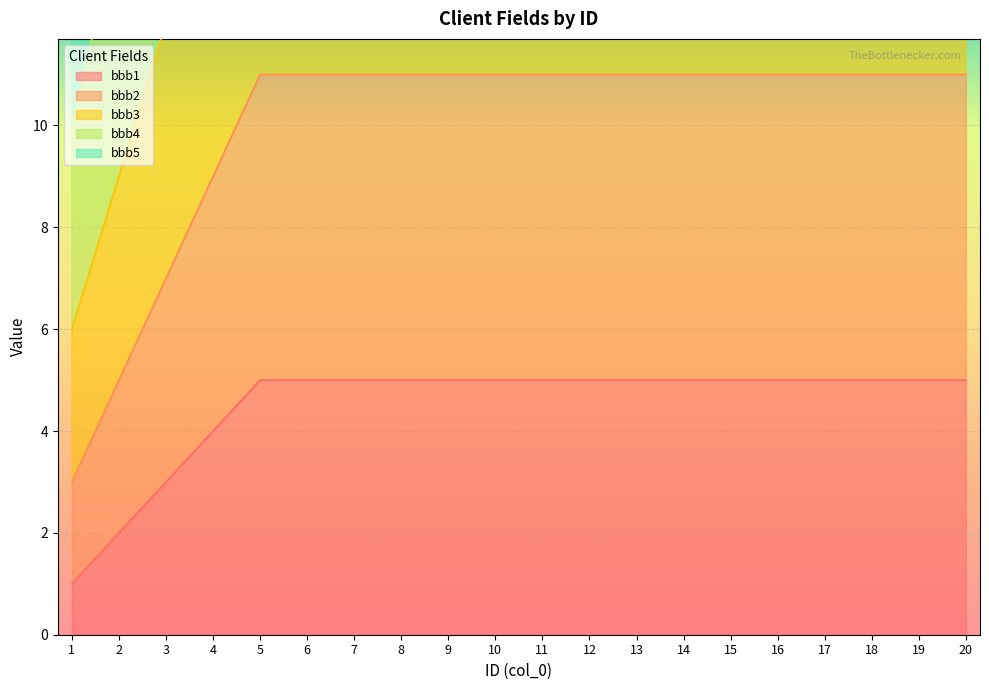

How many categories are shown in the chart?

20